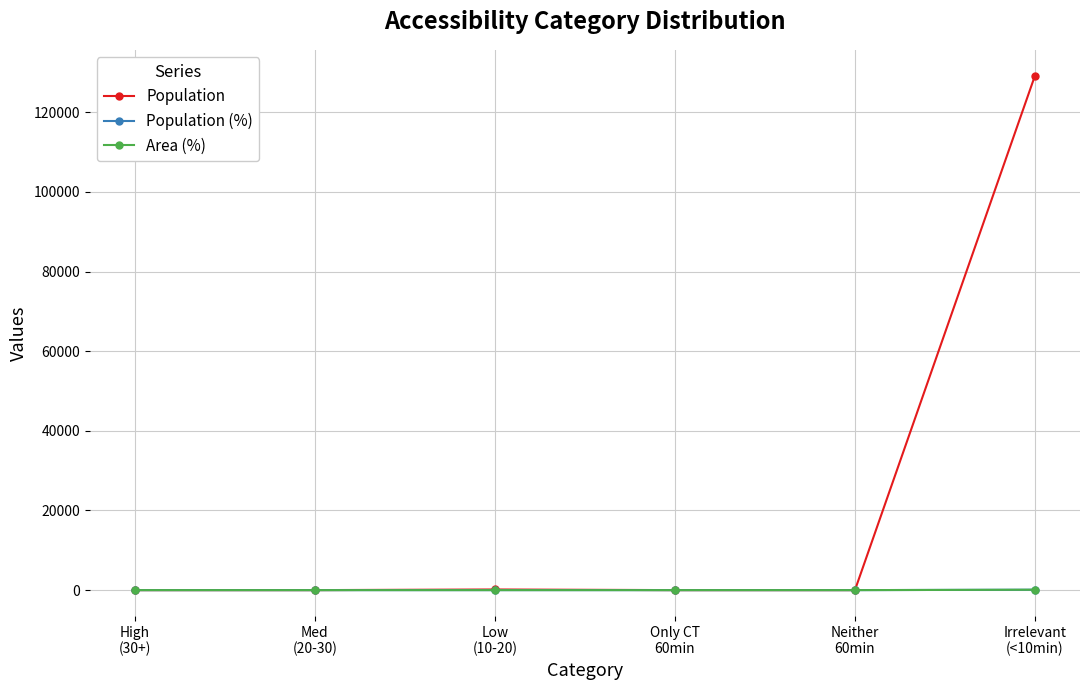

How many data points does each series have?

6